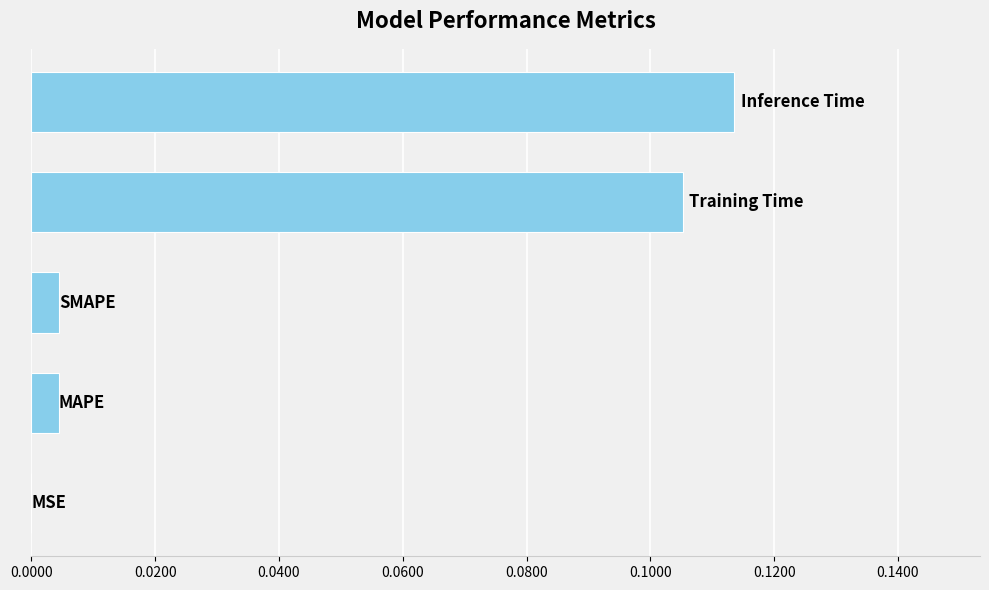

What is the maximum value shown in the chart?

0.1